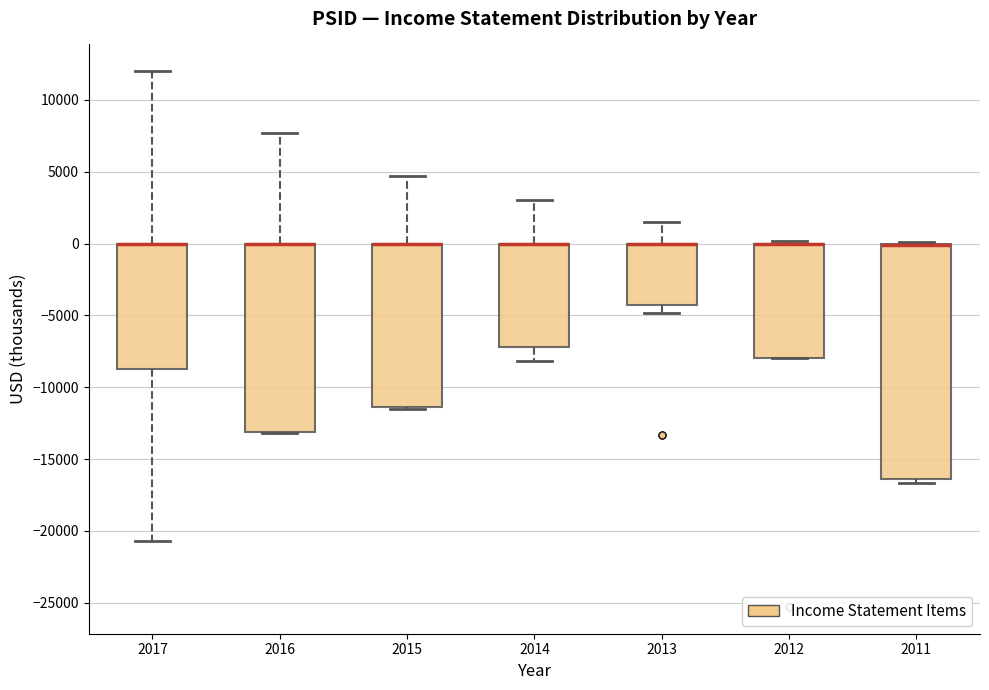

Reading left to right, read every box against the y-axis: the position of its median line, the range the box covers, and the ends of its whiskers. The values are not printed on the chart, so give them approximately, as read against the axis.

2017: median 0 (drawn on the box's upper edge), box -8500 to 0, whiskers -20500 to 12000
2016: median 0 (drawn on the box's upper edge), box -13000 to 0, whiskers -13000 to 7500
2015: median 0 (drawn on the box's upper edge), box -11500 to 0, whiskers -11500 to 4500
2014: median 0 (drawn on the box's upper edge), box -7000 to 0, whiskers -8000 to 3000
2013: median 0 (drawn on the box's upper edge), box -4500 to 0, whiskers -5000 to 1500
2012: median 0 (drawn on the box's upper edge), box -8000 to 0, whiskers -8000 to 0 (just above the box's upper edge)
2011: median 0 (drawn on the box's upper edge), box -16500 to 0, whiskers -16500 (just below the box's lower edge) to 0